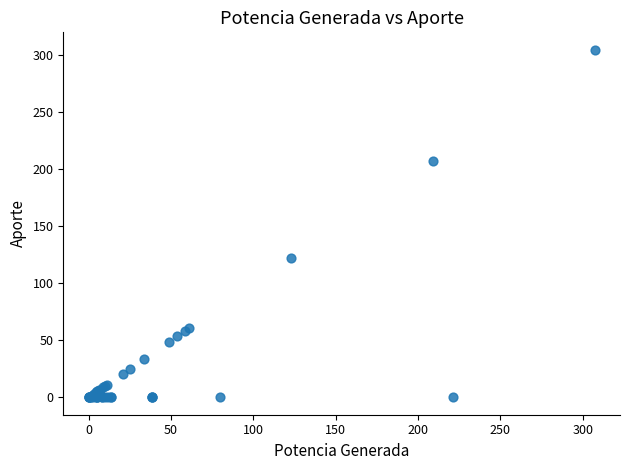

What Y value in the scatter plot is closest to 152?

122.0